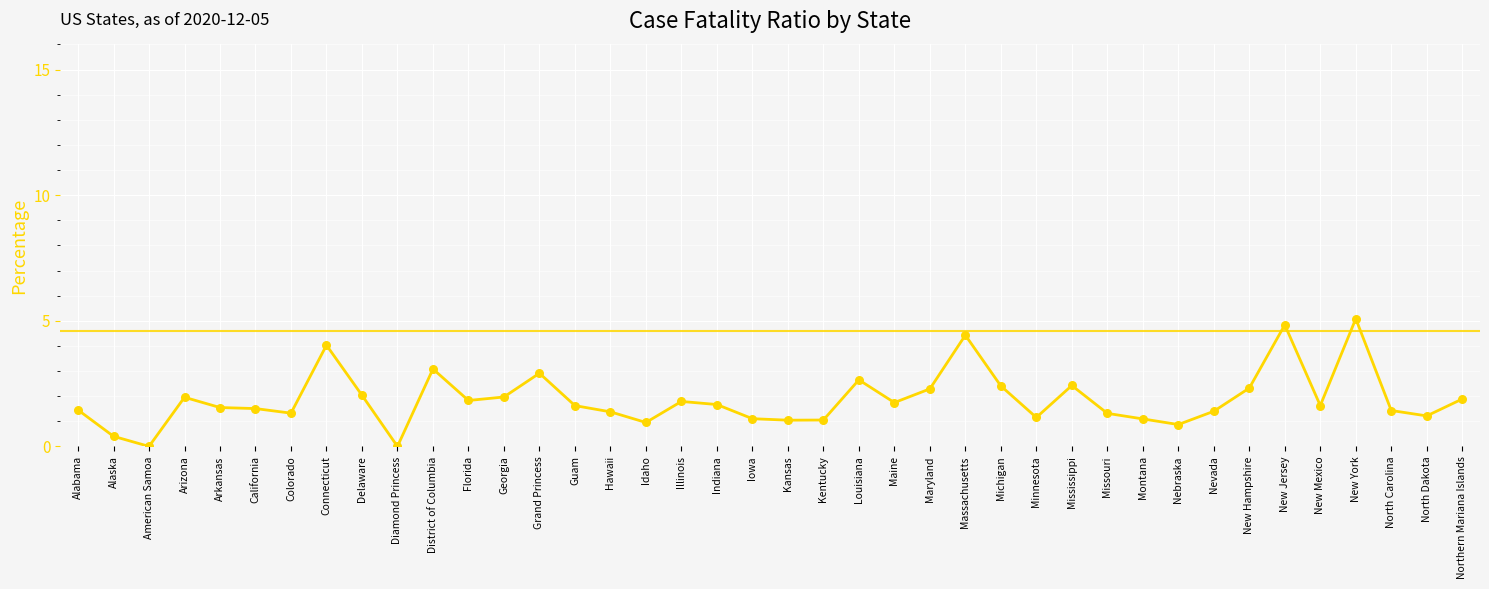

Which has a higher value, California or Nebraska?

California